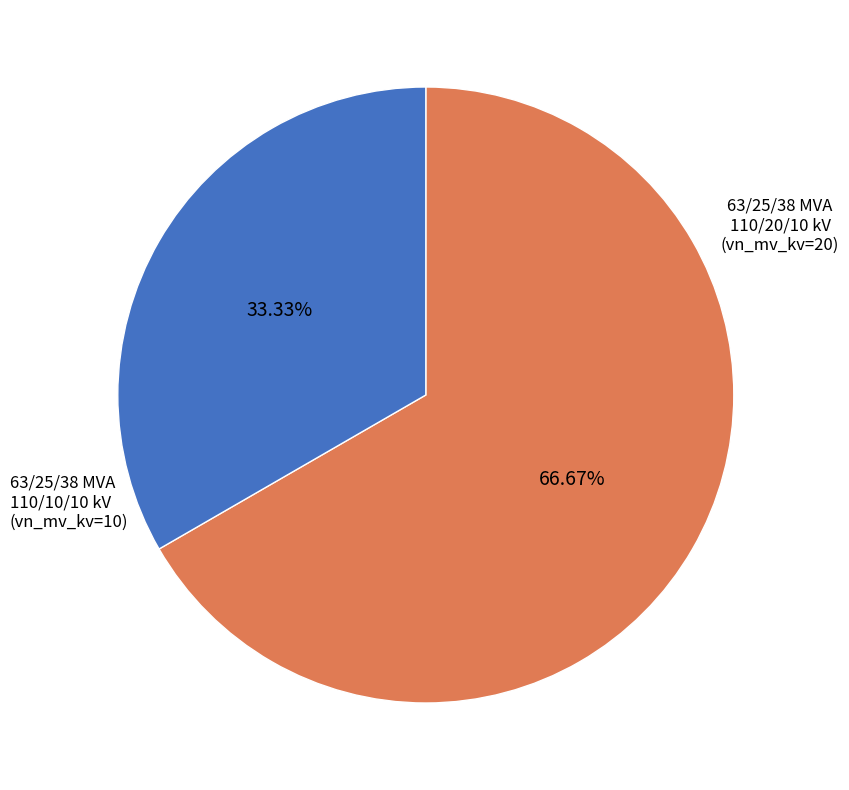

What is the total percentage of 63/25/38 MVA 110/10/10 kV and 63/25/38 MVA 110/20/10 kV?

100.0%